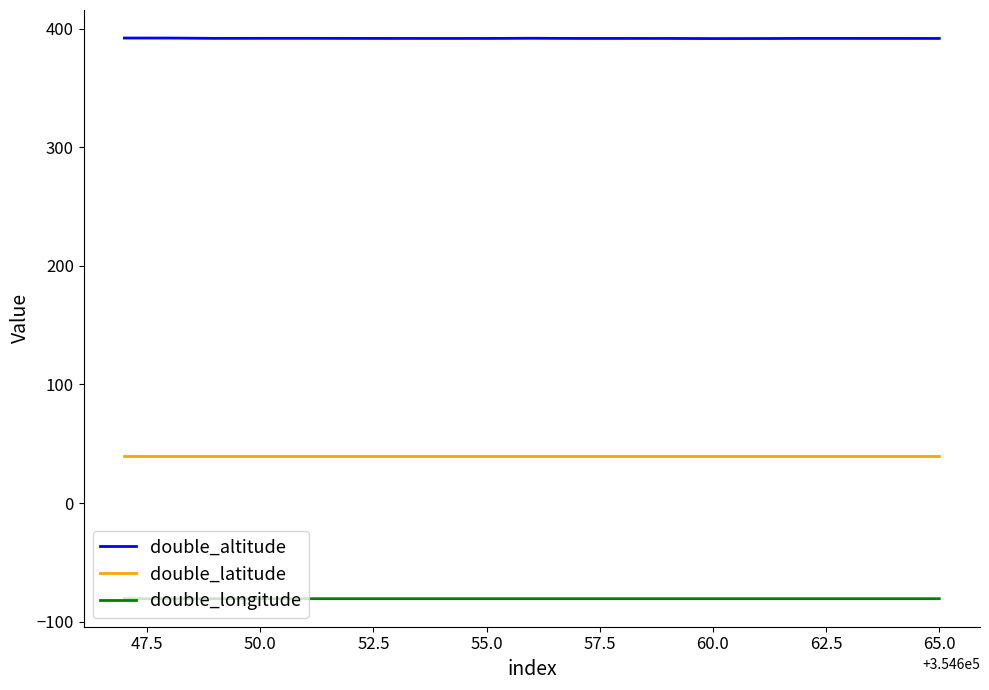

Which series has the largest total across all categories?

double_altitude